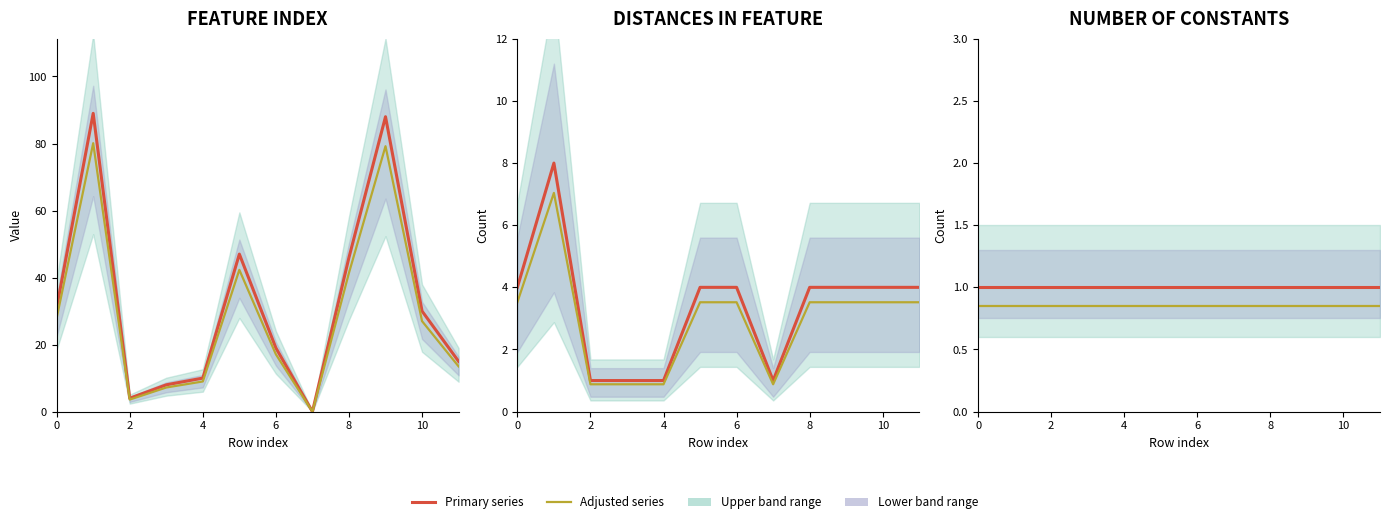

Reading left to right, list all the values displayed in this chart.

Feature index: 31.0	89.0	4.0	8.0	10.0	47.0	19.0	0.0	46.0	88.0	30.0	15.0
Feature index (adj): 27.9	80.1	3.6	7.2	9.0	42.3	17.1	0.0	41.4	79.2	27.0	13.5
Num distances in feature: 4.0	8.0	1.0	1.0	1.0	4.0	4.0	1.0	4.0	4.0	4.0	4.0
Num distances (adj): 3.5	7.0	0.9	0.9	0.9	3.5	3.5	0.9	3.5	3.5	3.5	3.5
Number of constants: 1.0	1.0	1.0	1.0	1.0	1.0	1.0	1.0	1.0	1.0	1.0	1.0
Number of constants (adj): 0.8	0.8	0.8	0.8	0.8	0.8	0.8	0.8	0.8	0.8	0.8	0.8